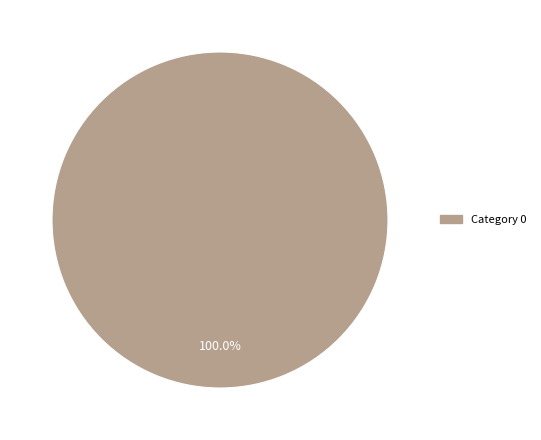

Count the number of slices in the pie.

1